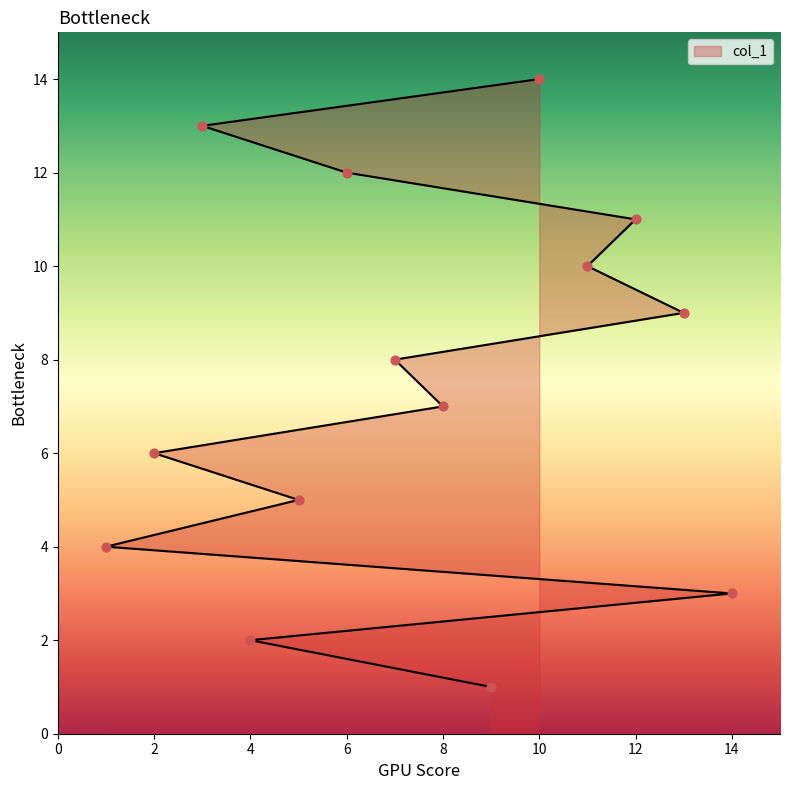

What is the change in value from 5 to 11?

+5